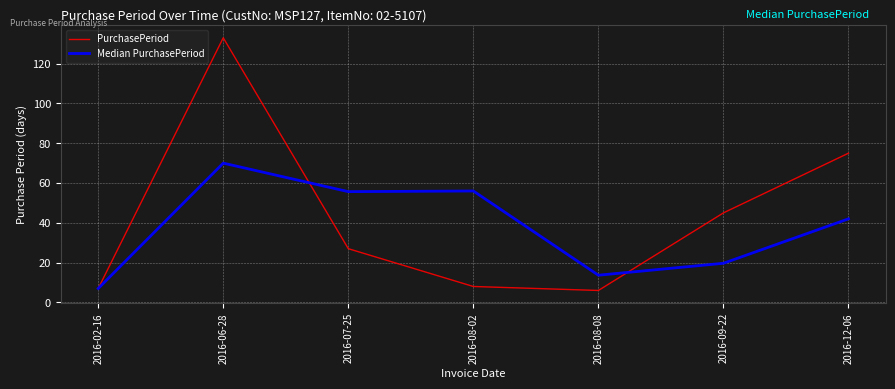

What position from the left is 2016-08-02?

4